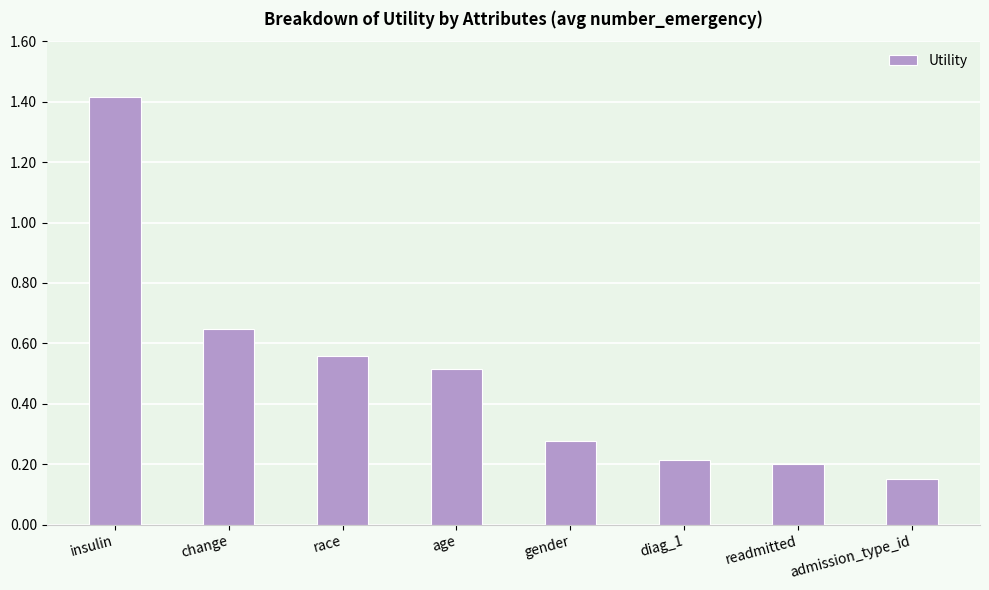

How many values are between 0 and 1?

7